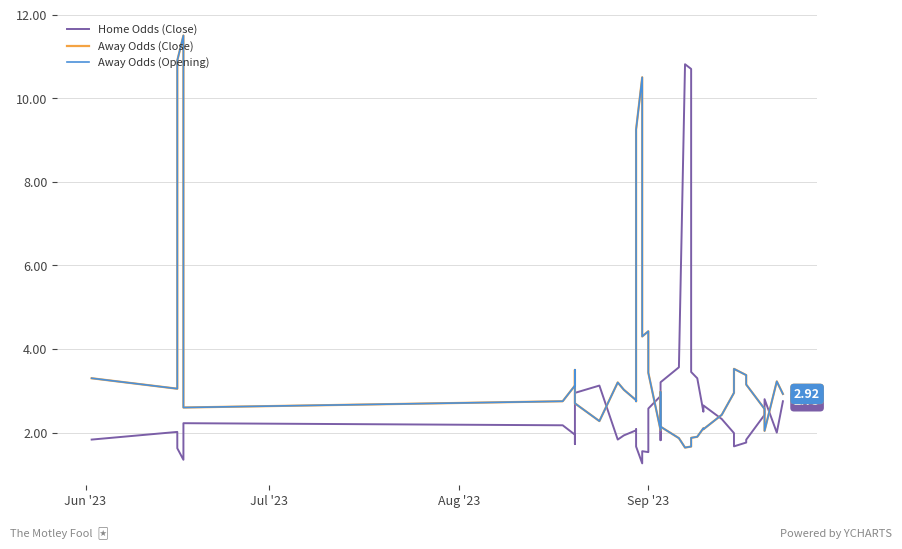

What are all the series names shown in the legend?

Home Odds (Close), Away Odds (Close), Away Odds (Opening)